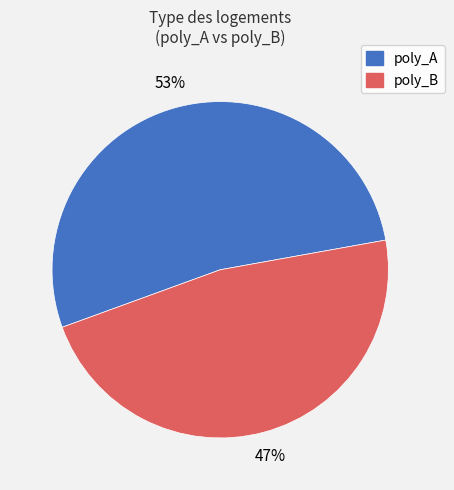

What is the smallest slice in the pie chart?

poly_B